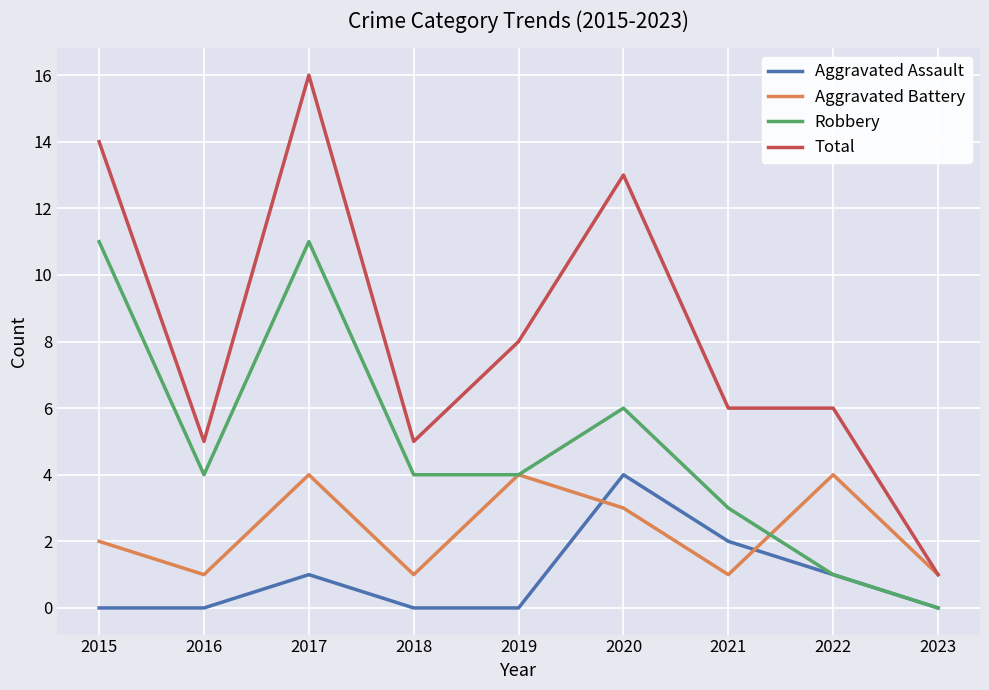

Which label corresponds to the largest value in the chart?

2017